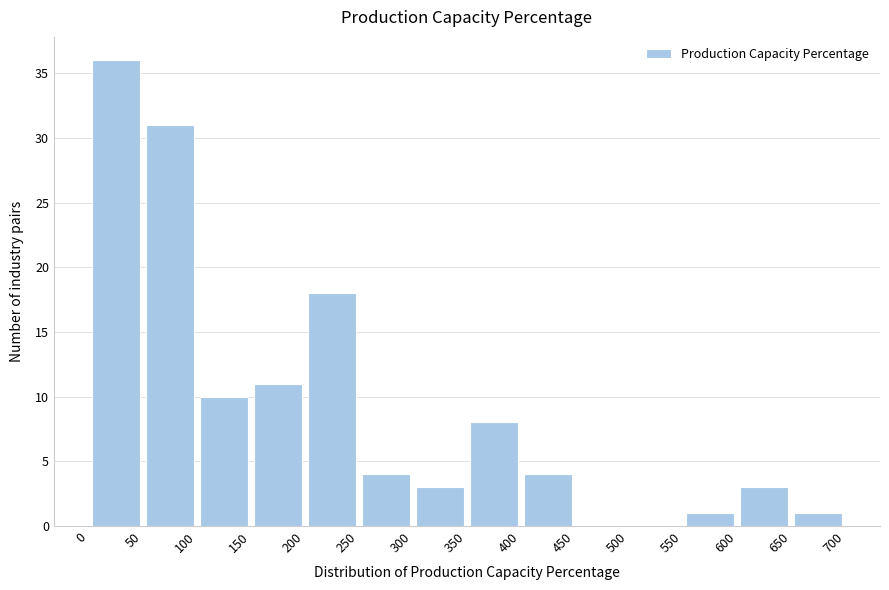

Reading left to right, transcribe this chart: for each bar, give the range it covers on the x-axis and its height. The values are not printed on the chart, so give them approximately, as read against the axis.

0 to 50: 36
50 to 100: 31
100 to 150: 10
150 to 200: 11
200 to 250: 18
250 to 300: 4
300 to 350: 3
350 to 400: 8
400 to 450: 4
450 to 500: 0
500 to 550: 0
550 to 600: 1
600 to 650: 3
650 to 700: 1